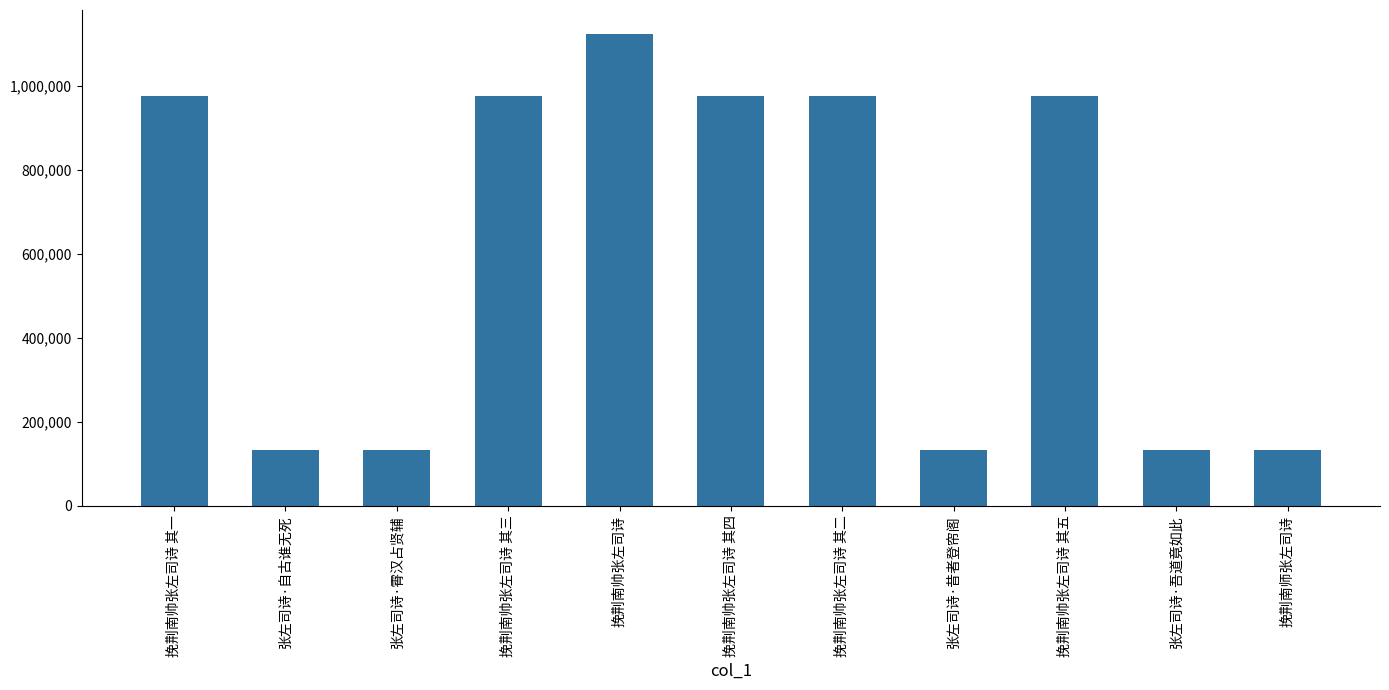

What is the difference between the second highest and second lowest values?

842766